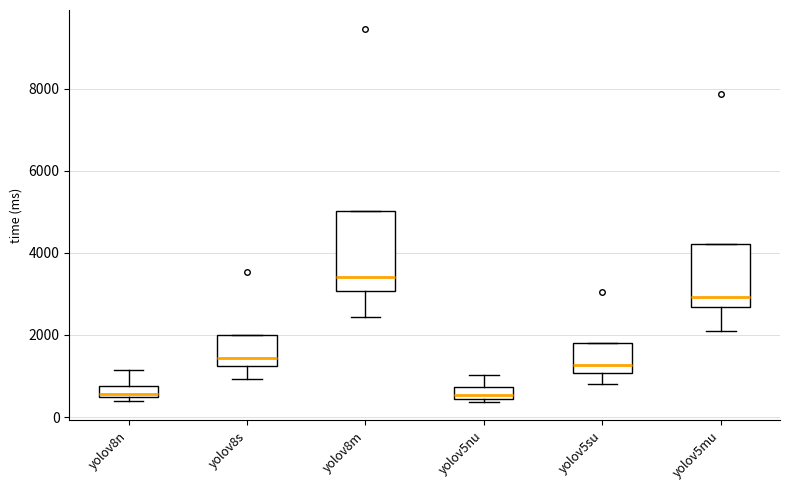

Which box's median line is the highest?

yolov8m